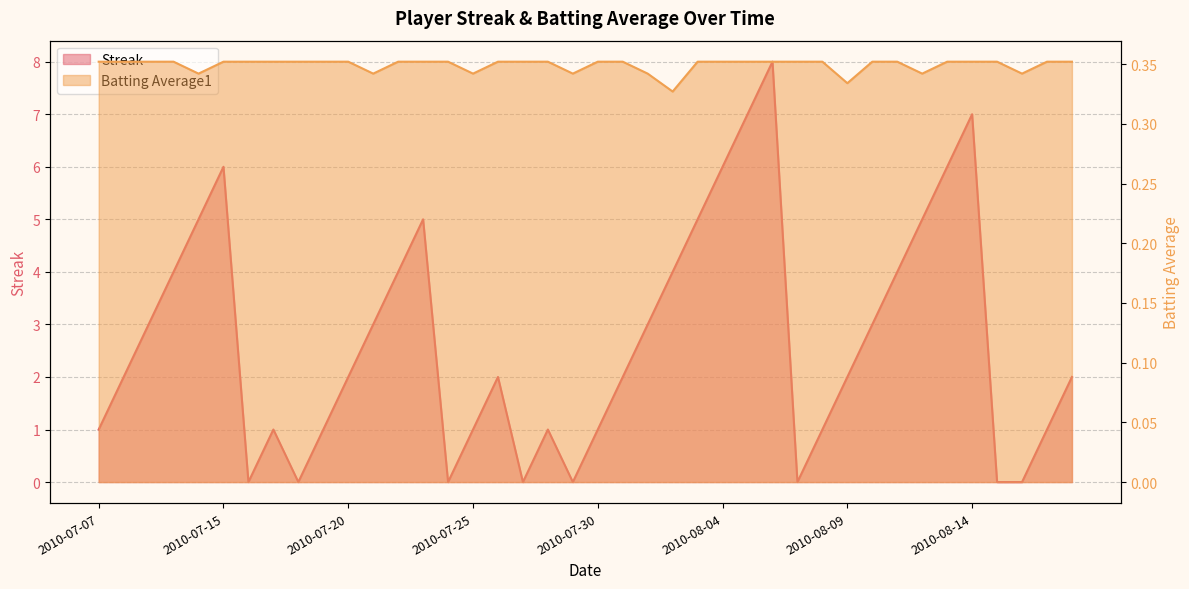

What is the value of the Batting Average1 point at the 7th from the left?

0.4